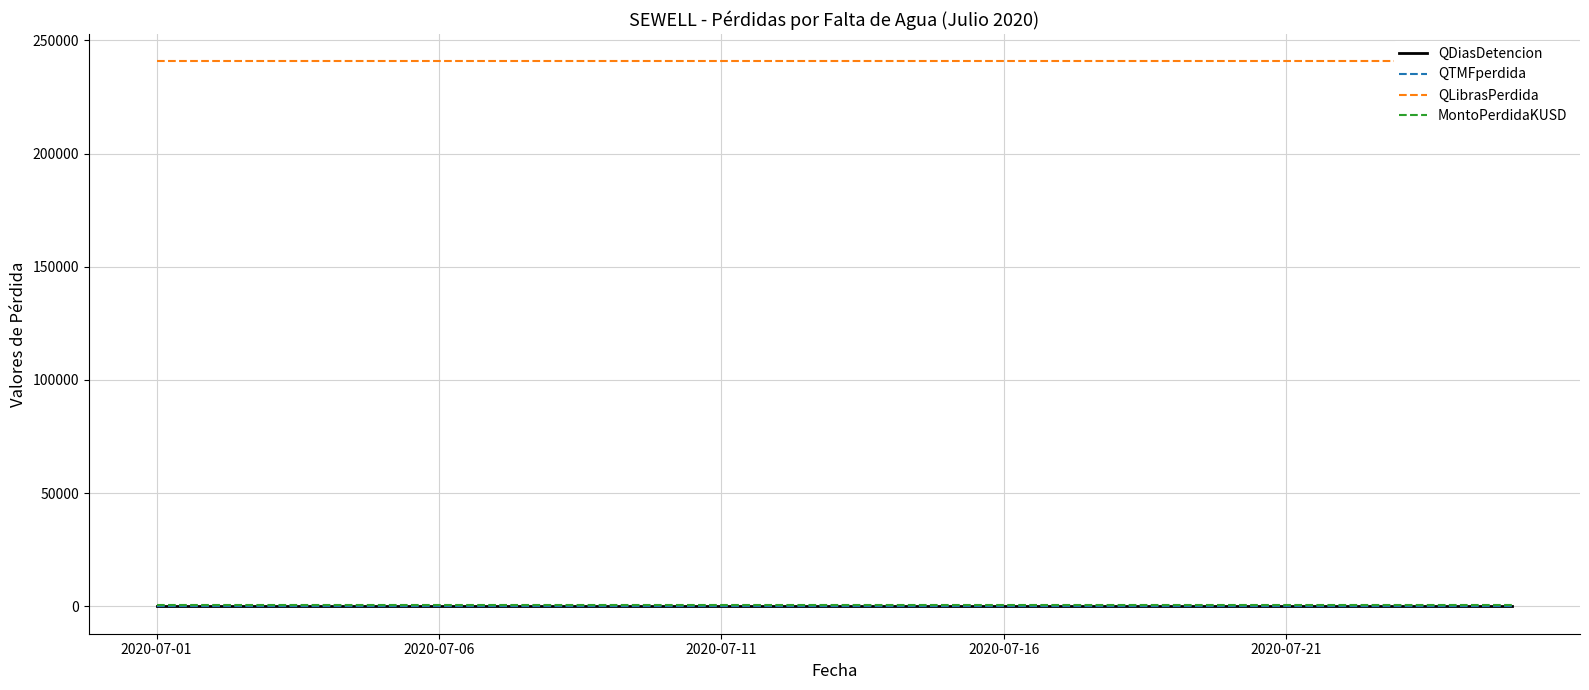

What is the sum of the MontoPerdidaKUSD values at 2020-07-06 and 13?

890.8